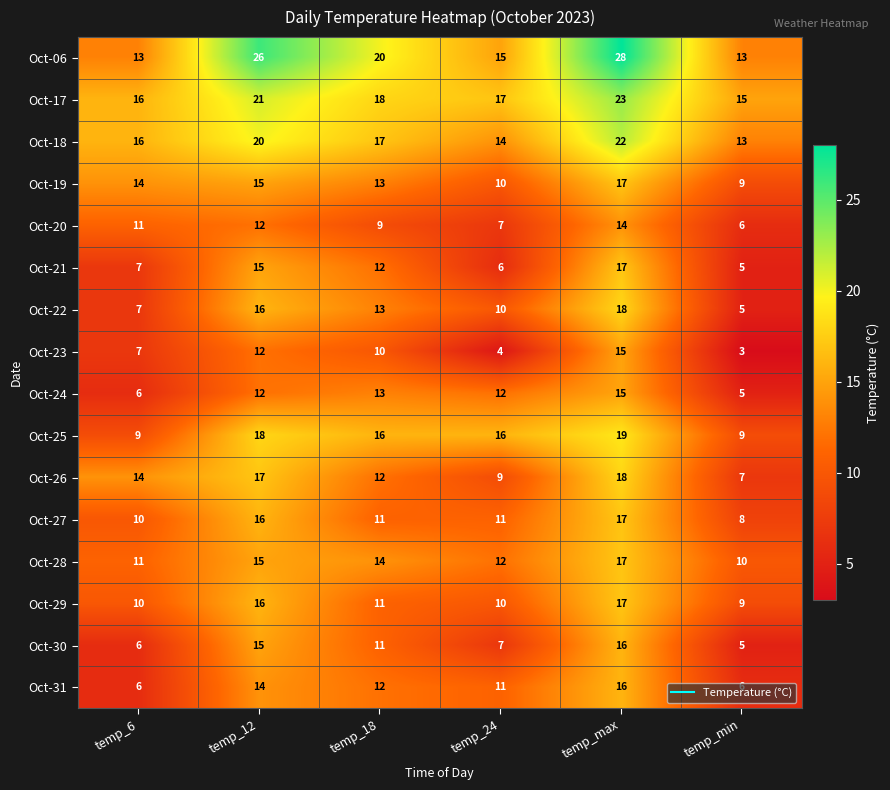

What is the maximum value shown in the chart?

28